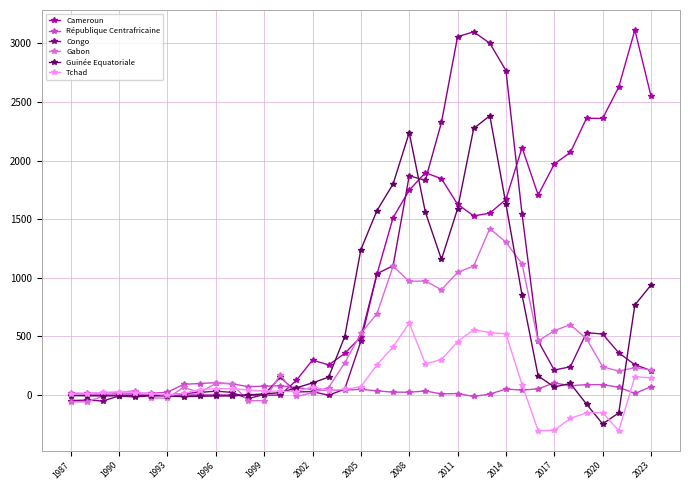

What is the value of the Cameroun point at the 37th from the left?

2550.6